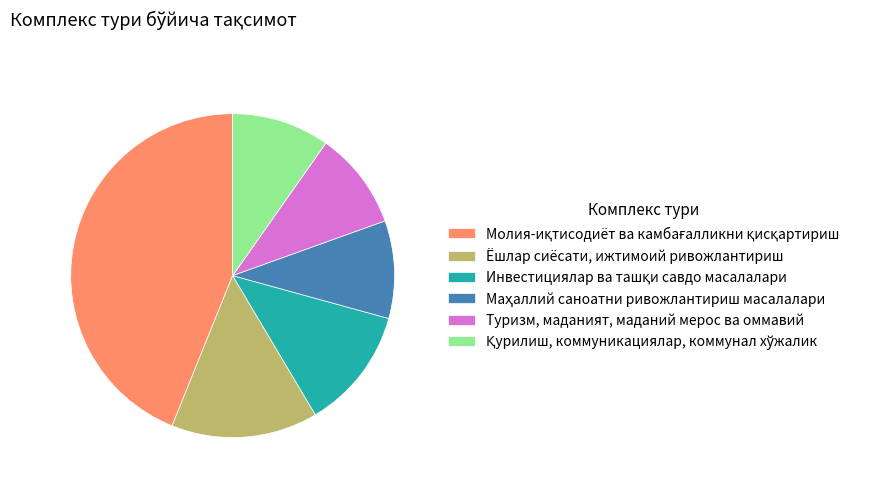

Does any single category account for the majority?

No